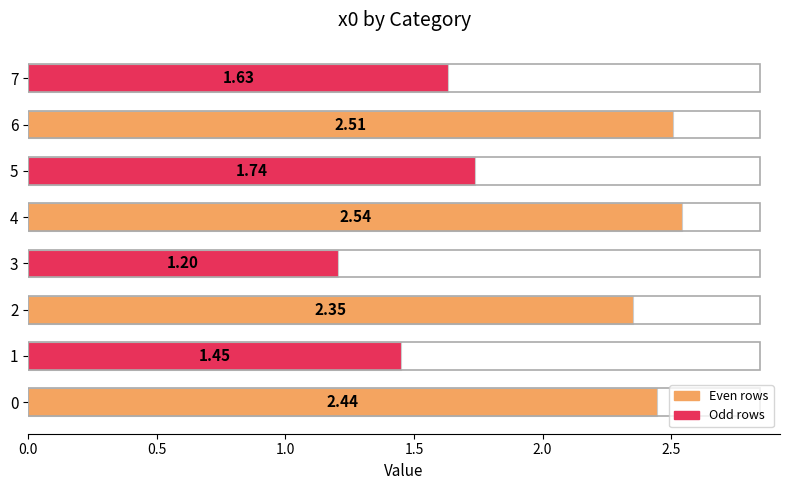

What is the sum of all values?

15.9